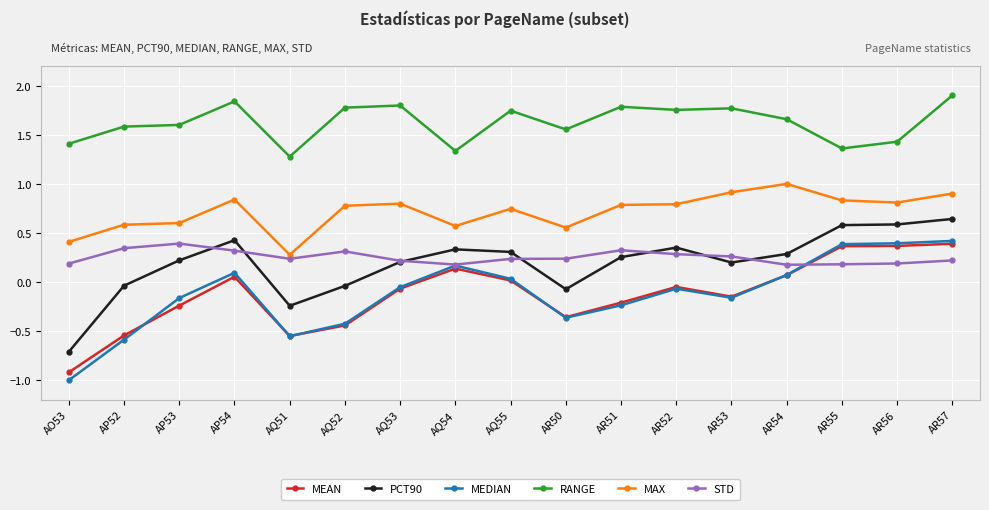

Between AR52 and AR56, which series saw the biggest shift?

MEDIAN